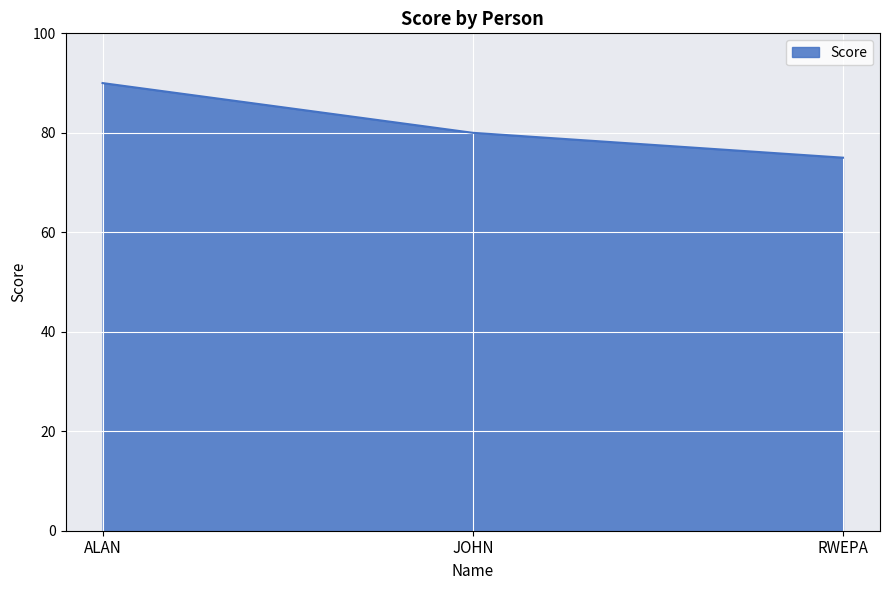

Read the value at JOHN.

80